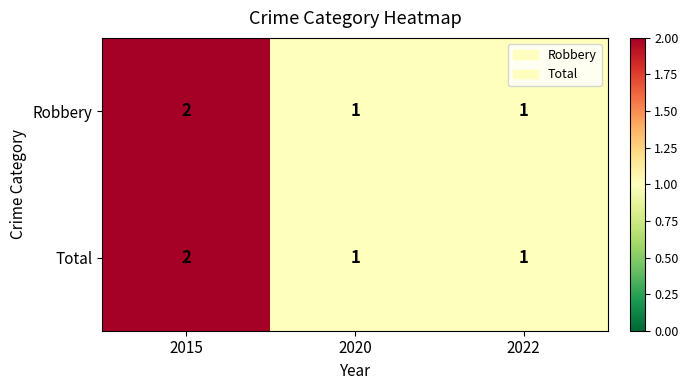

At which category does the chart reach its peak across all series?

2015